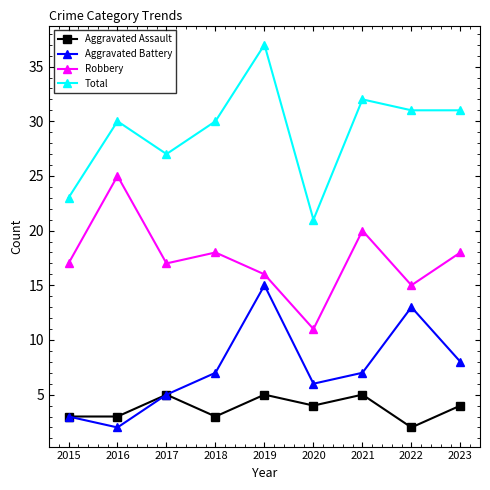

What is the spread (max minus min) of values at 2021?

27